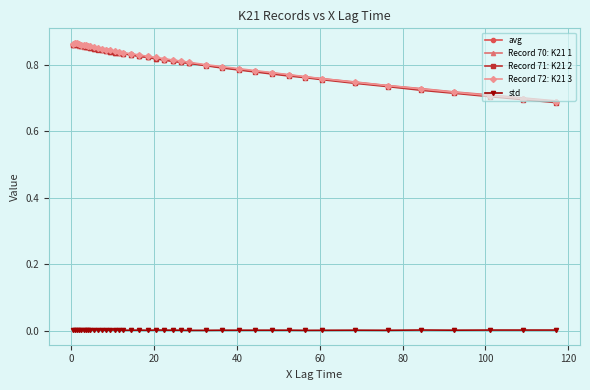

True or false: Record 71: K21 2 and std intersect in this chart.

False